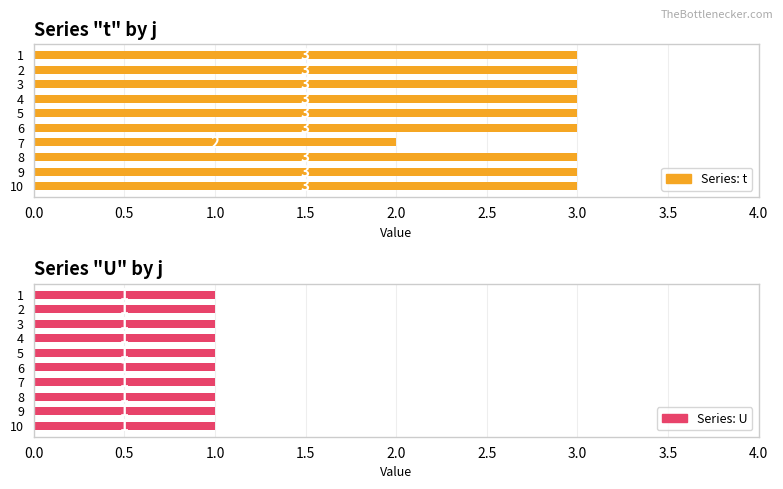

The U series shows 0.3 at 0.0. True or false?

False